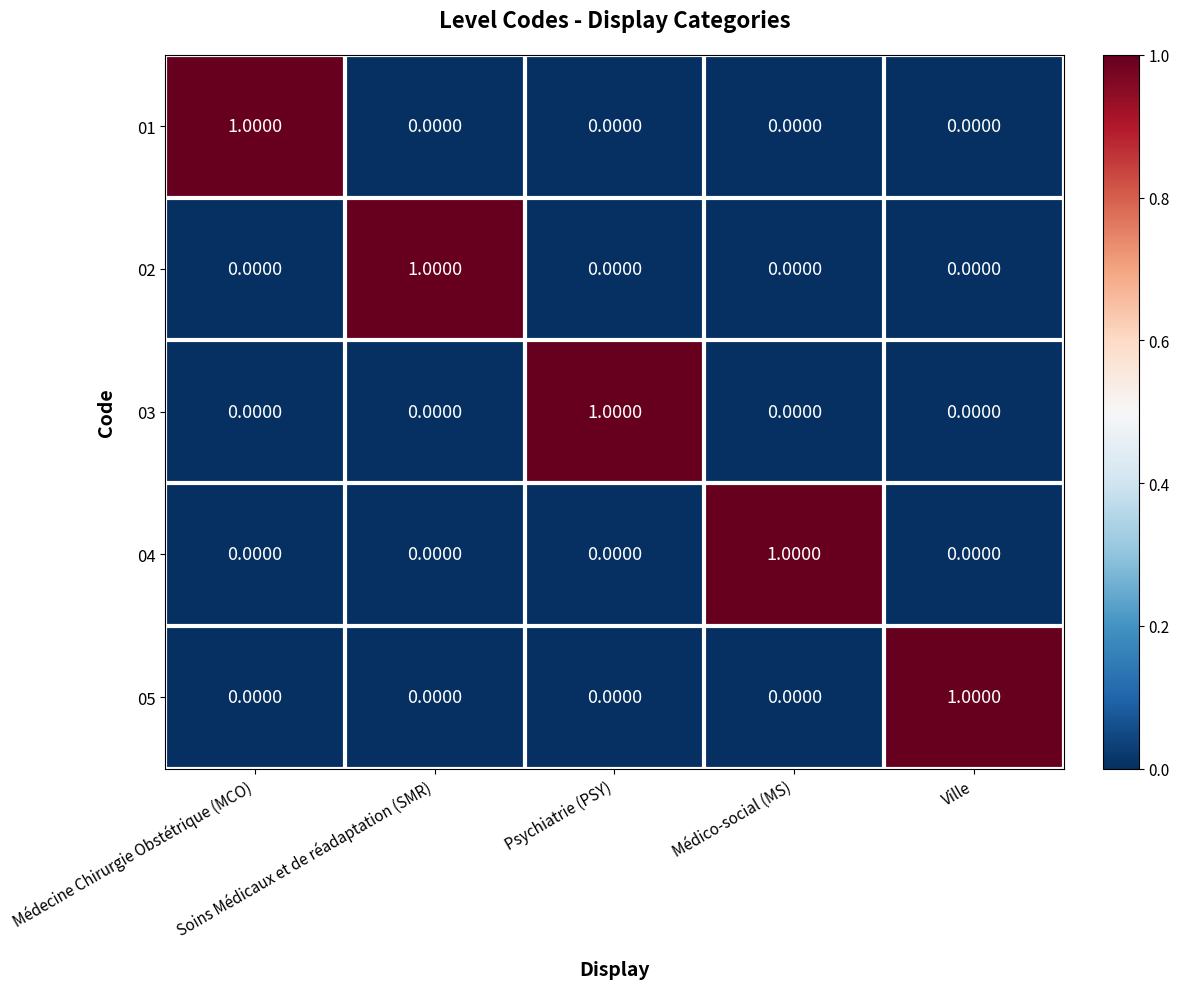

How many values in 04 are above zero?

1